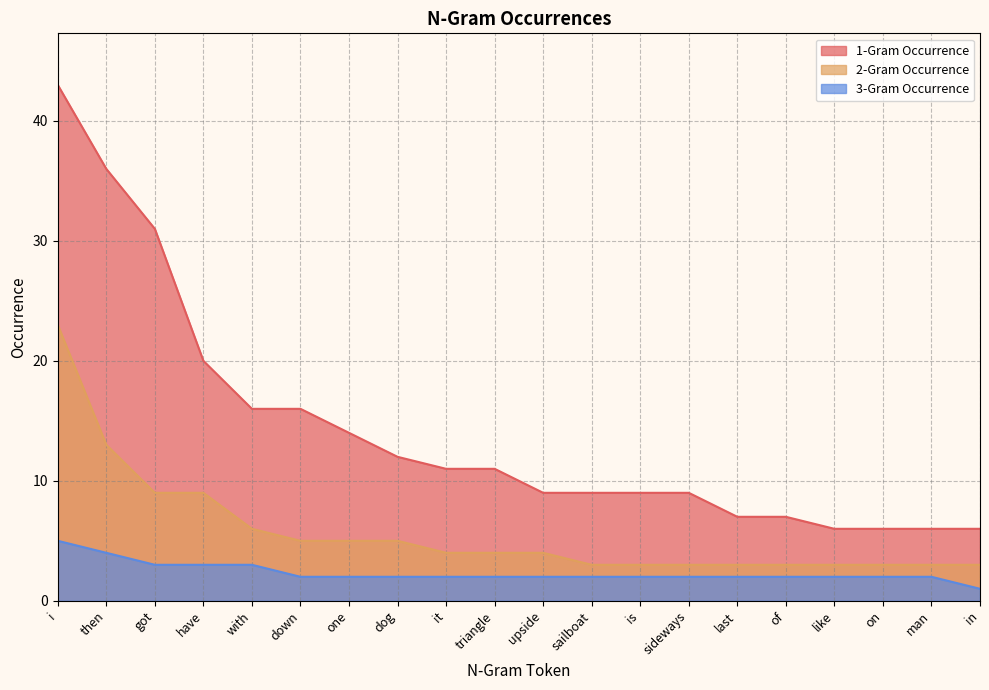

At which label does 2-Gram Occurrence reach its peak?

i